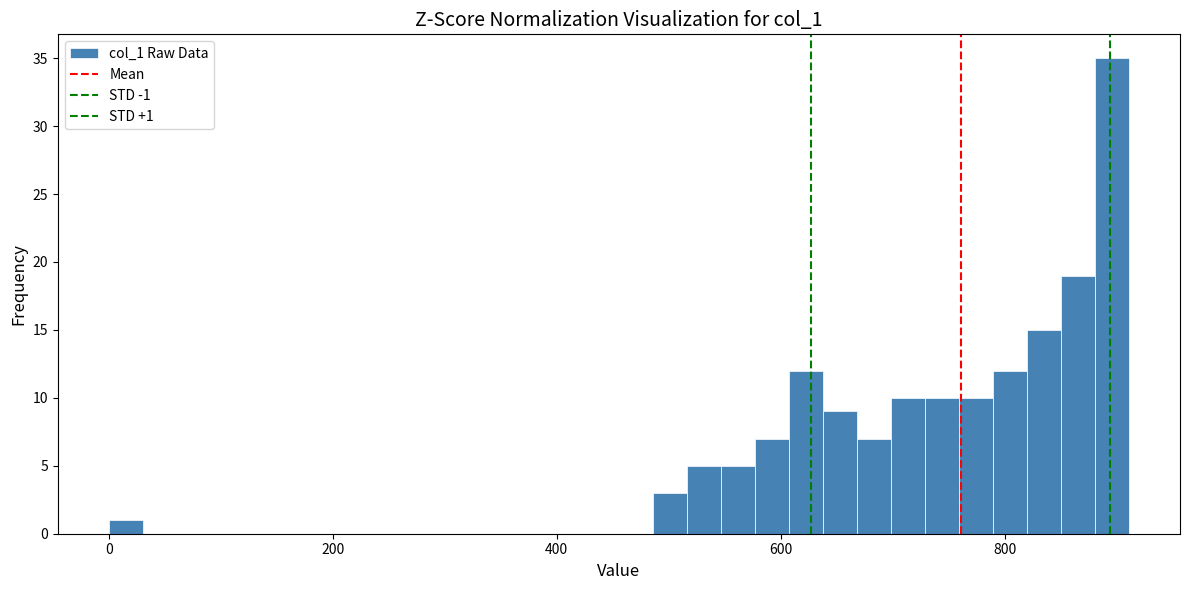

Around what value on the x-axis is the tallest bar? Give the approximate position of its centre, as read against the axis.

900